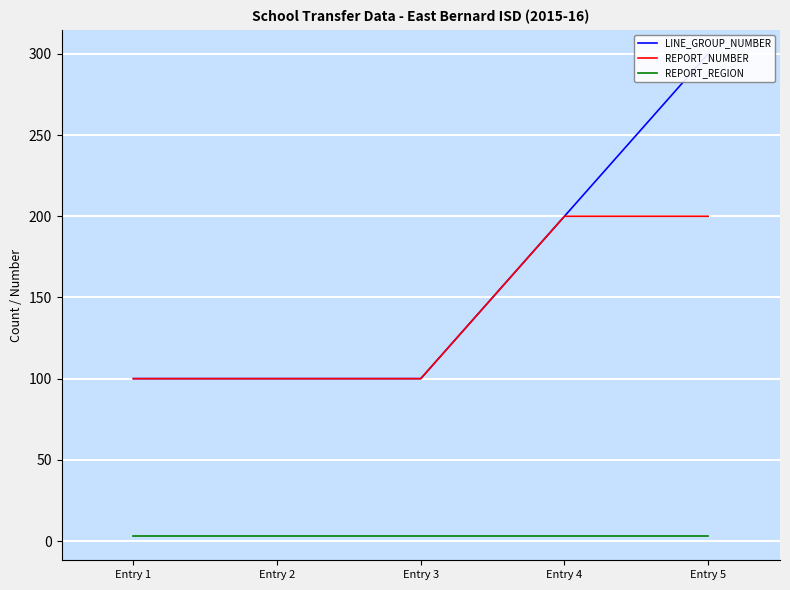

What is the spread (max minus min) of values at Entry 5?

297